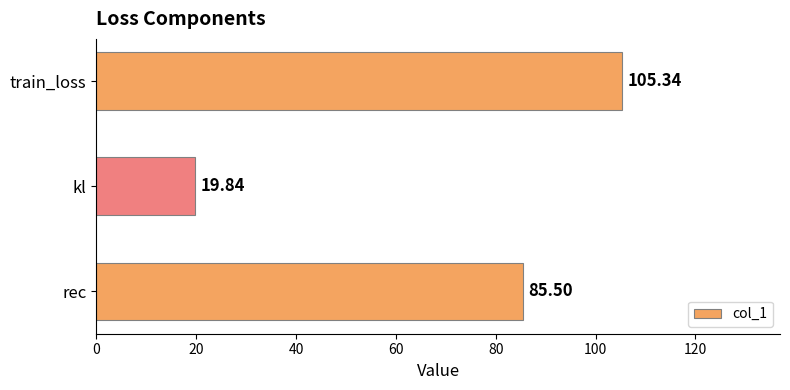

Does the chart contain any negative values?

No